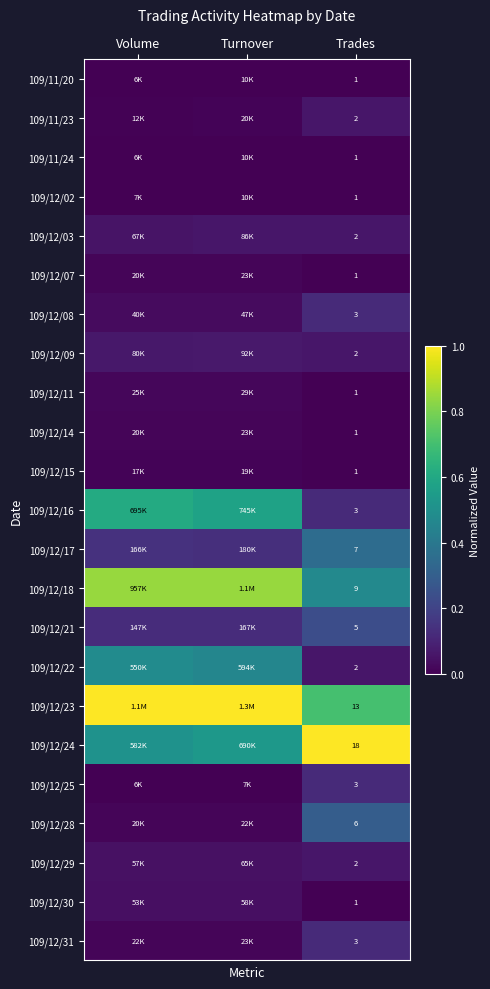

The 109/12/08 series shows 0.2 at Trades. True or false?

False